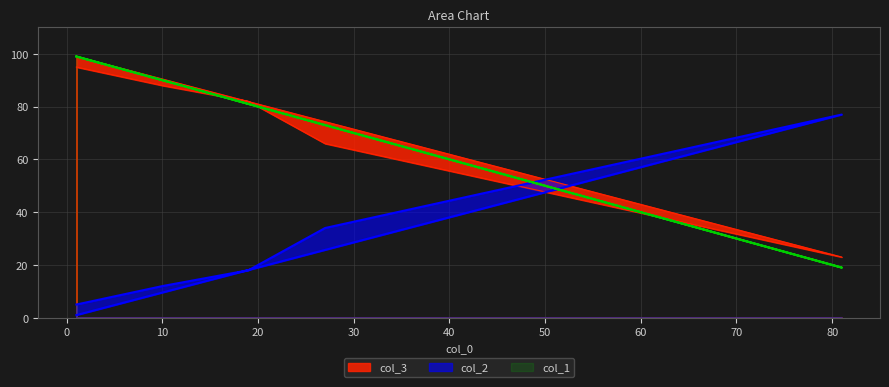

What is the difference between the maximum and second lowest values in the col_1 series?

26